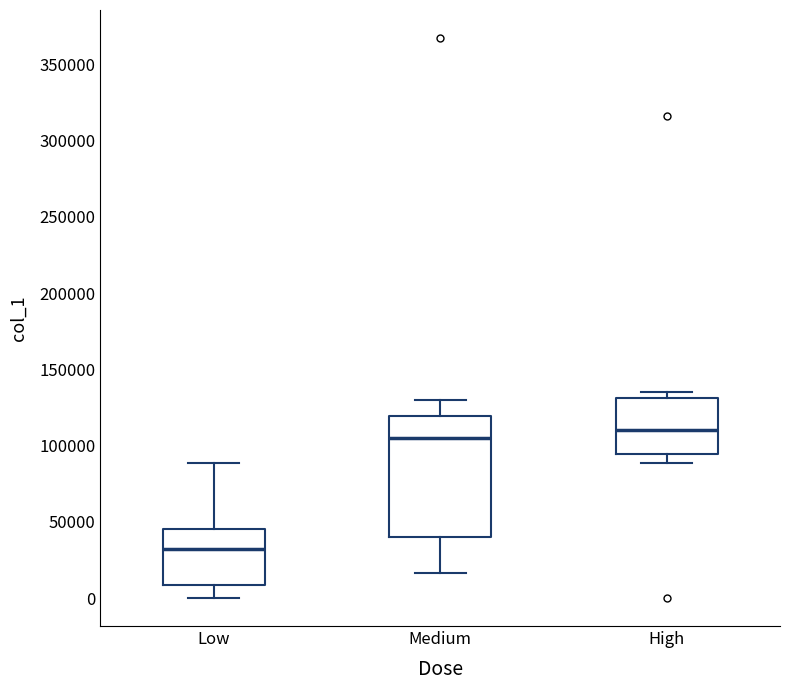

Which box is the tallest, from its lower edge to its upper edge?

Medium